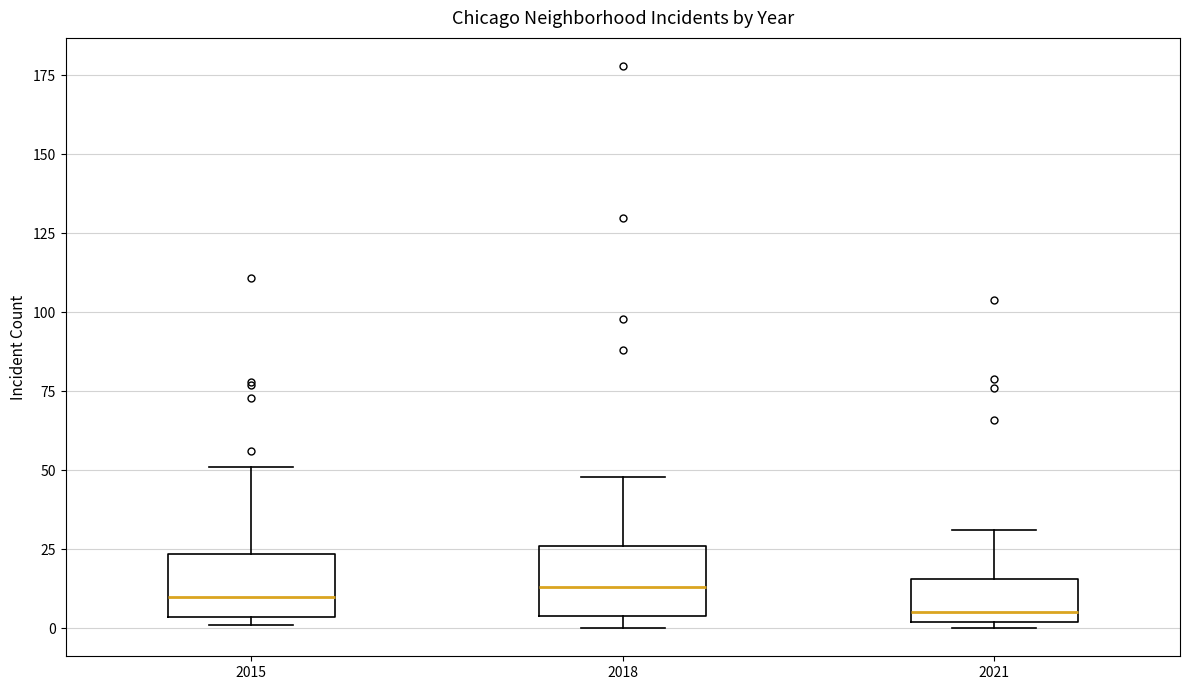

Reading left to right, read every box against the y-axis: the position of its median line, the range the box covers, and the ends of its whiskers. The values are not printed on the chart, so give them approximately, as read against the axis.

2015: median 10, box 5 to 25, whiskers 0 to 50
2018: median 15, box 5 to 25, whiskers 0 to 50
2021: median 5, box 0 to 15, whiskers 0 (just below the box's lower edge) to 30